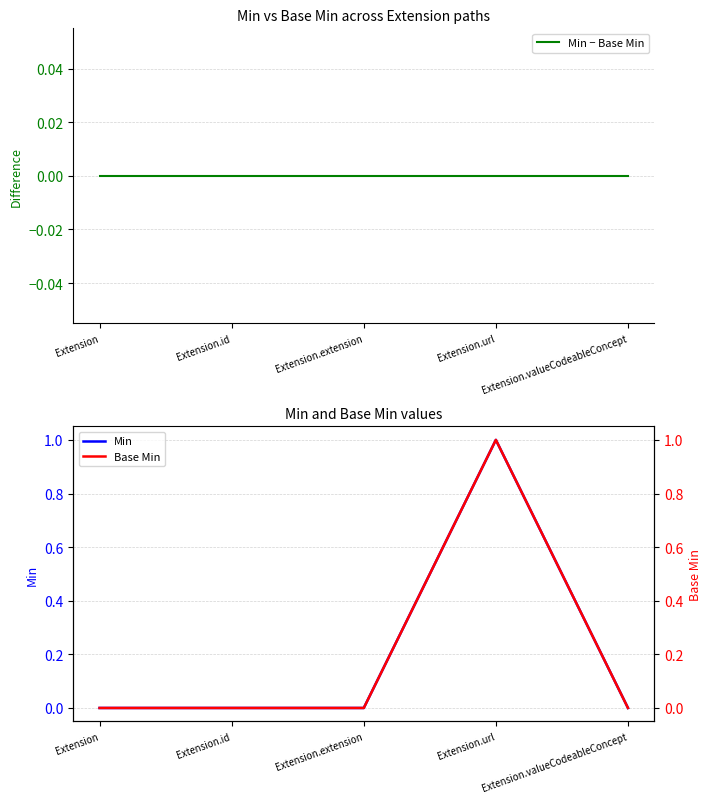

True or false: Min − Base Min has more than 0 points higher than both neighbors.

False